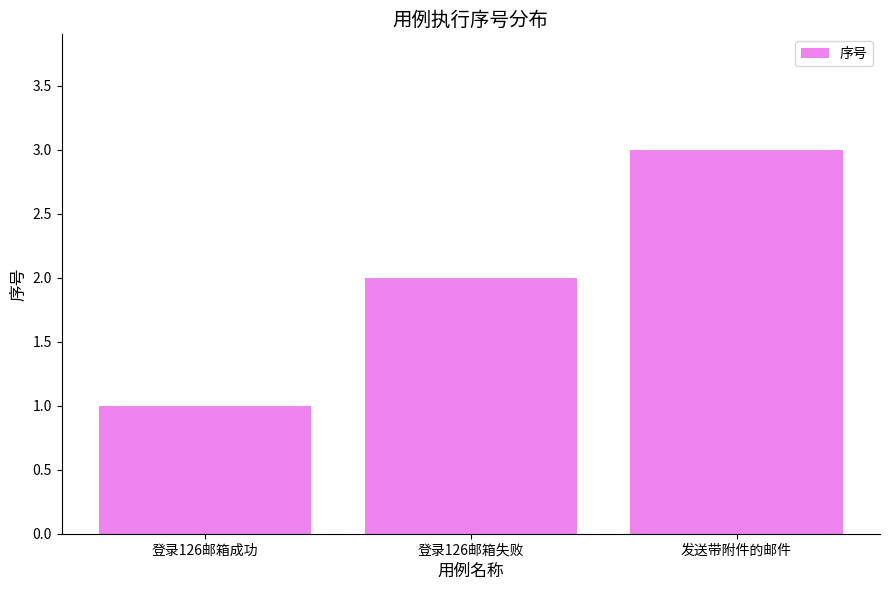

What is the value of the 2nd bar from the left?

2